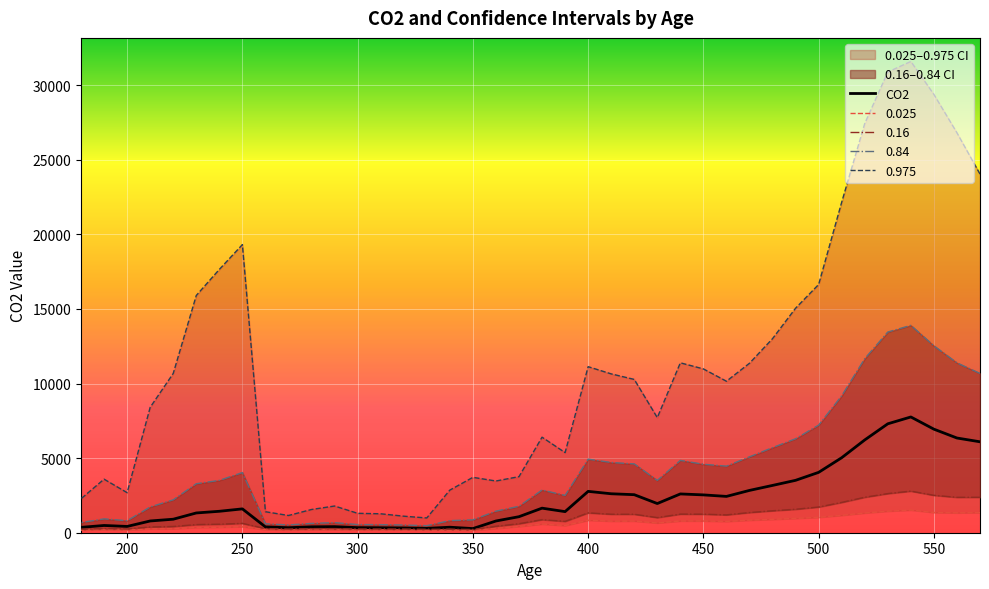

Rank the categories by 0.16 value from highest to lowest.

540, 530, 550, 520, 570, 560, 510, 500, 490, 480, 470, 400, 440, 450, 410, 420, 460, 430, 380, 390, 250, 370, 240, 230, 360, 220, 210, 190, 260, 290, 280, 200, 310, 300, 320, 270, 340, 180, 330, 350